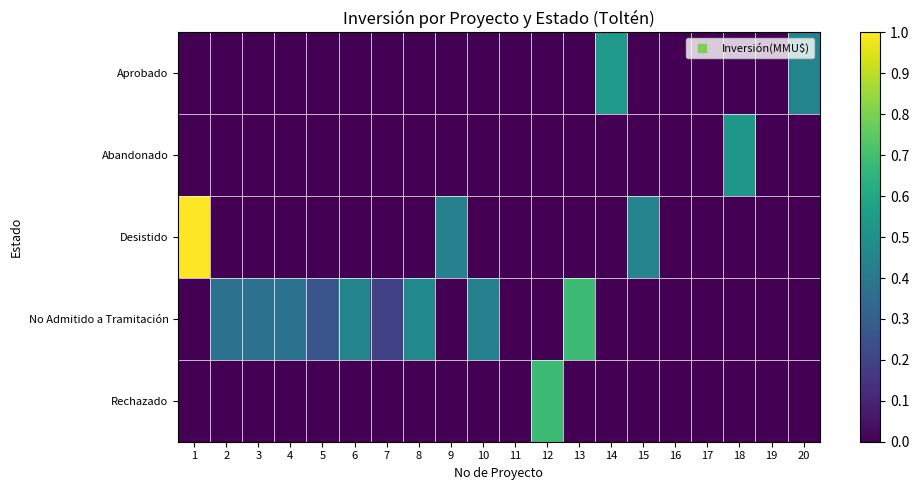

Which series changed the most between 13 and 19?

No Admitido a Tramitación